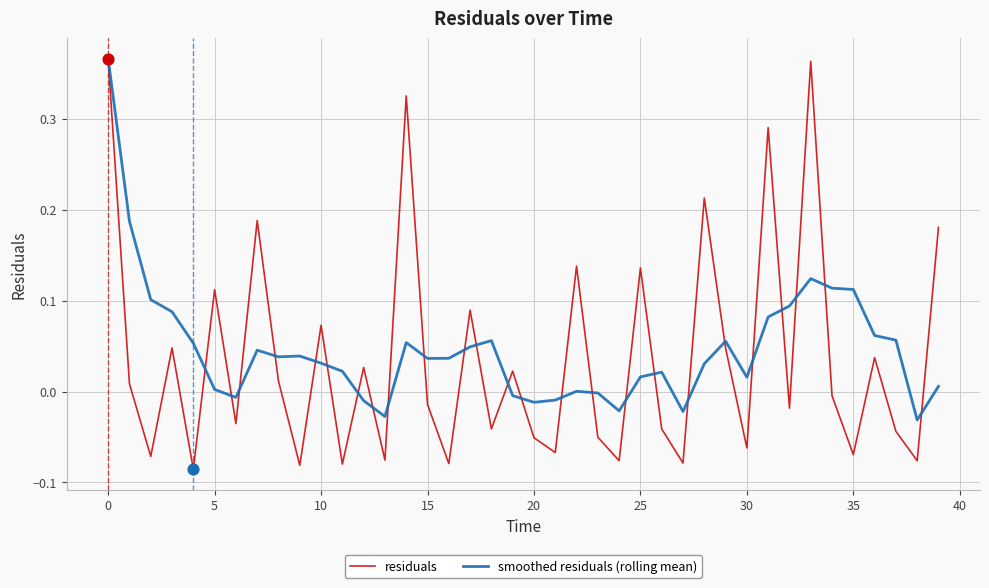

Which series has the largest range (max minus min)?

residuals